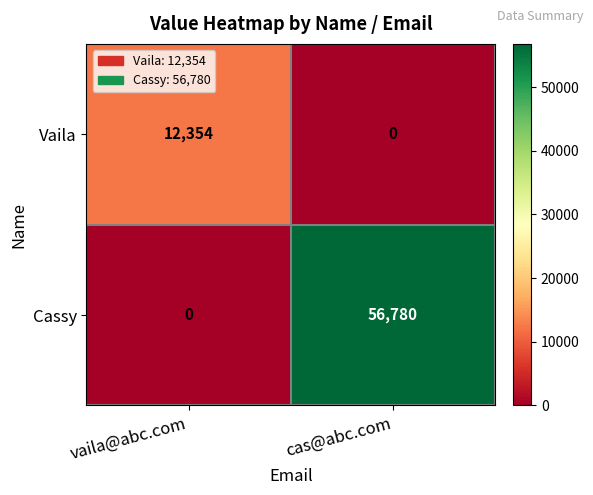

Reading right to left, what are all the values shown in this chart?

Vaila: 0	12354
Cassy: 56780	0